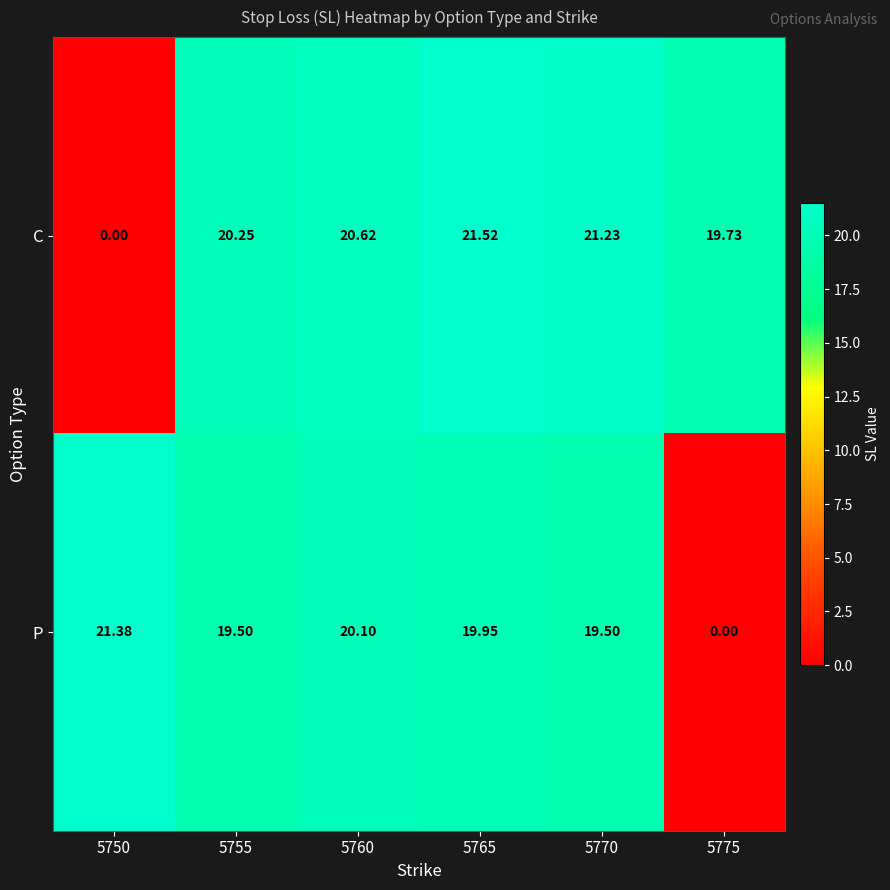

Which series has the widest spread of values?

C